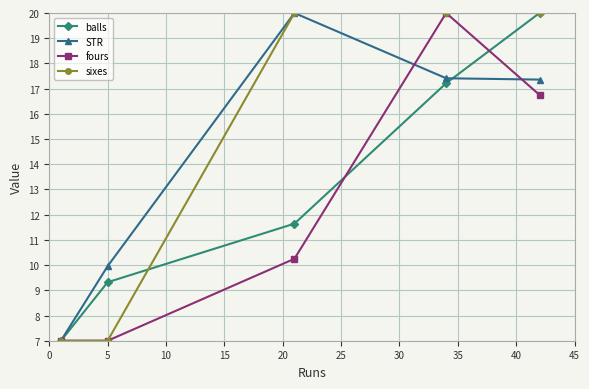

What is the average value of the STR series?

14.3